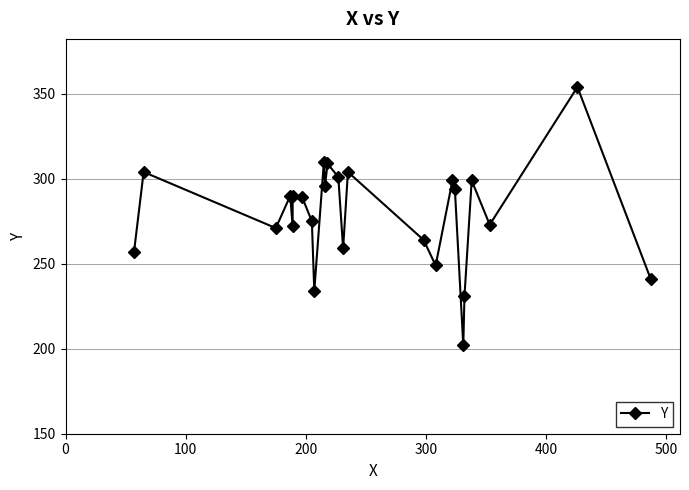

How many data points are above 289?

12